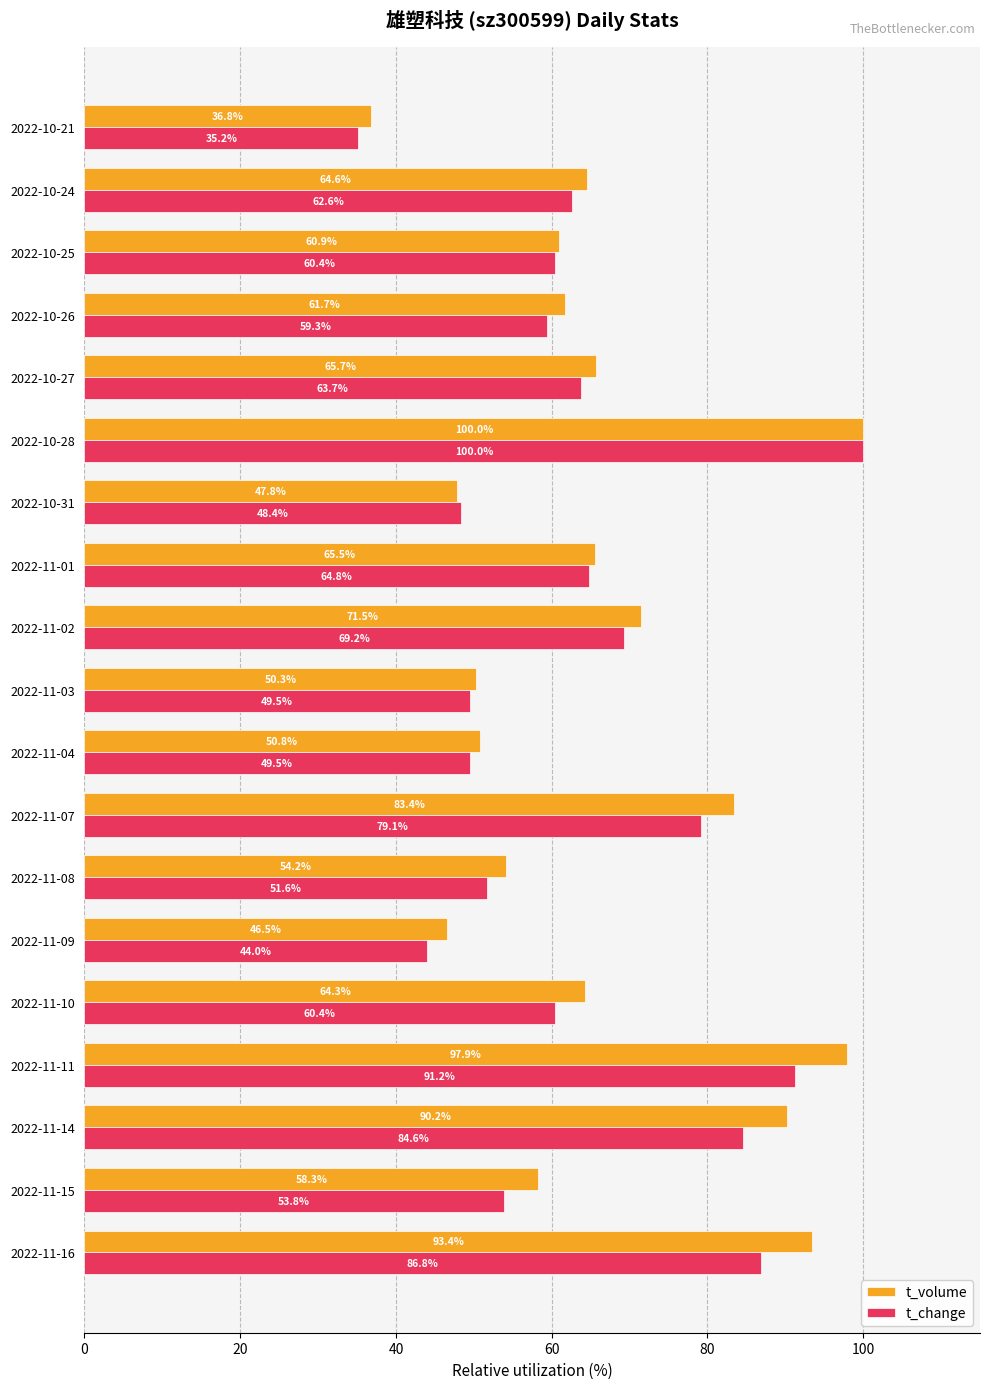

Is it true that t_change equals 27.8 at 2022-11-10?

False